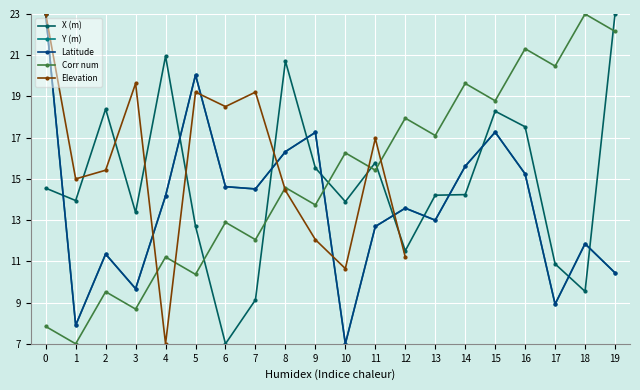

What is the difference between the highest and lowest values at 1?

8.0